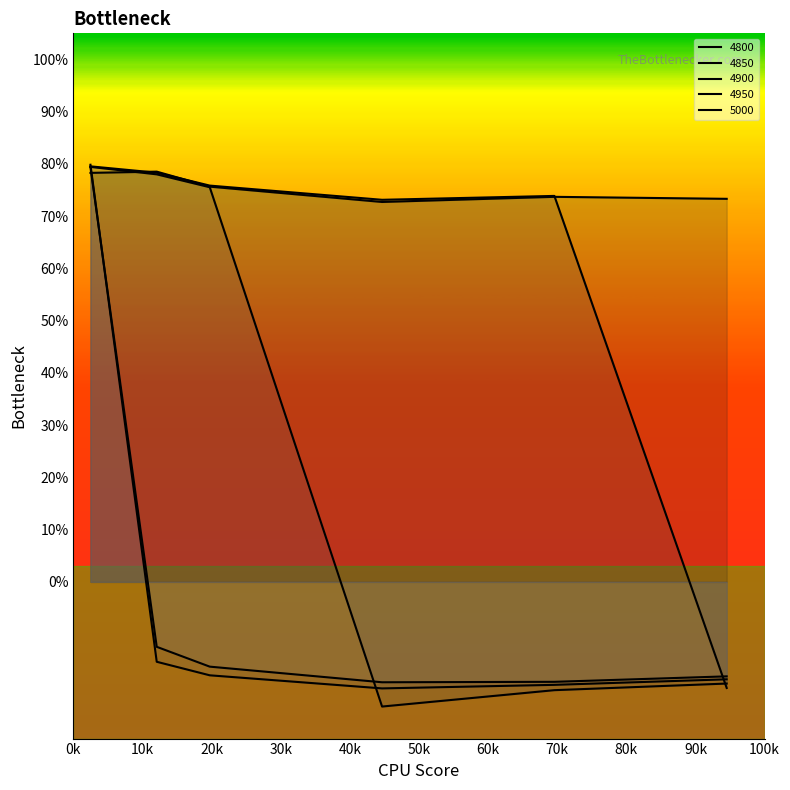

Where does the 4950 series first go above 0?

0.02465753424657534